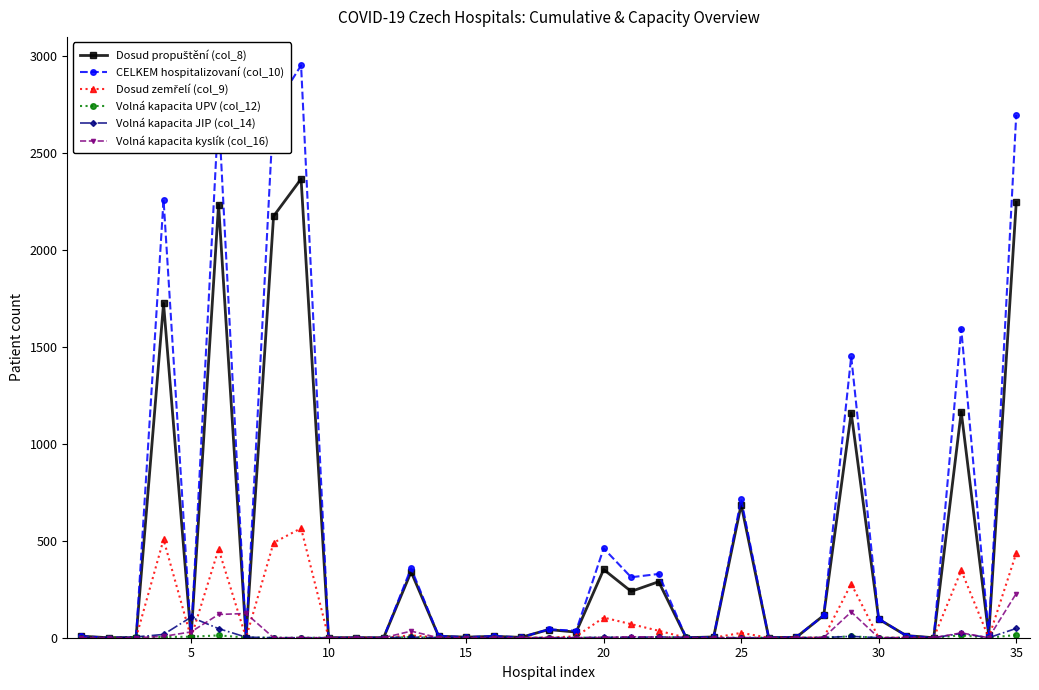

What is the average value of the Volná kapacita kyslík (col_16) series?

20